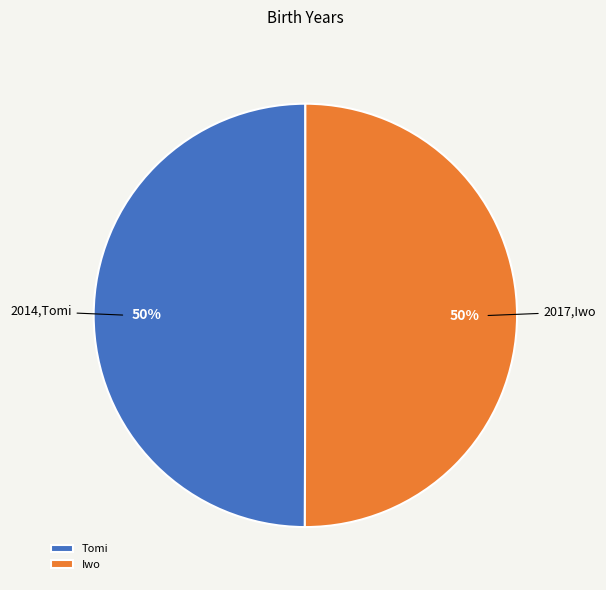

What is the ratio of the value at Iwo to the value at Tomi?

1.0